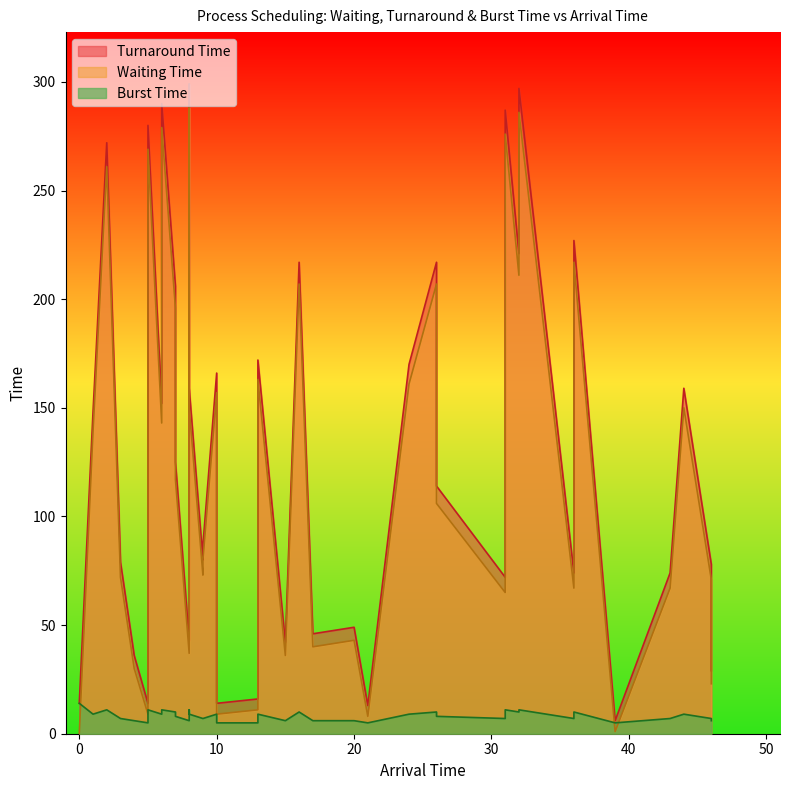

What is the difference between the maximum and minimum values in the Turnaround Time series?

293